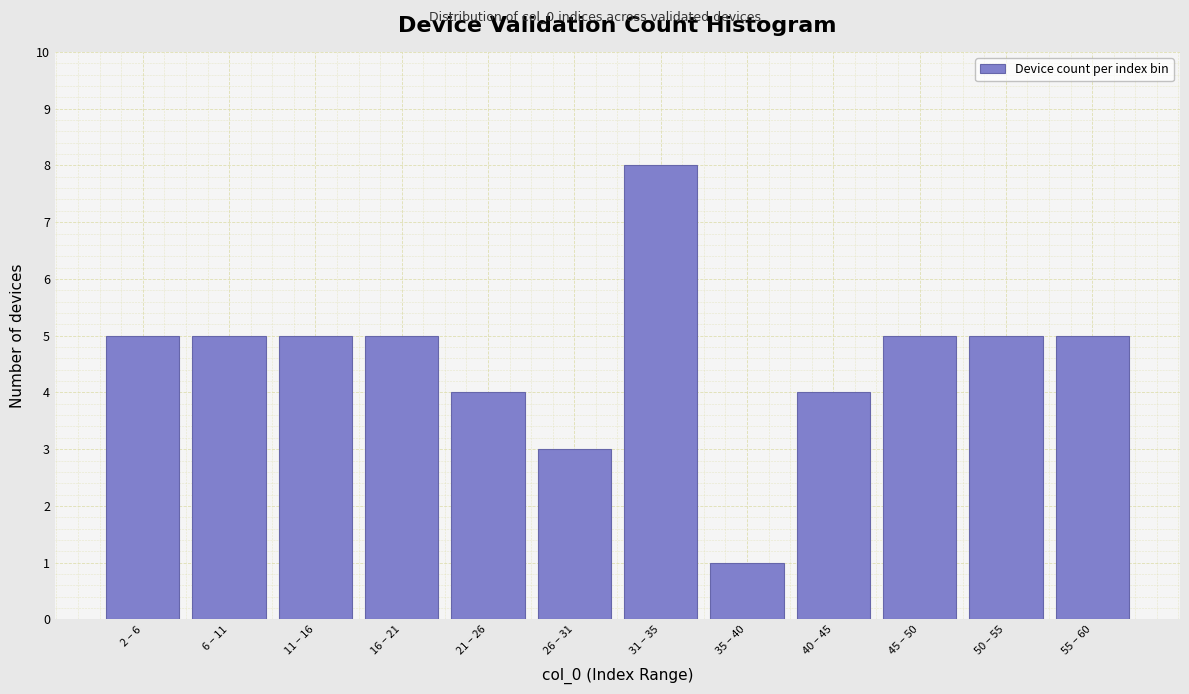

Reading left to right, what are all the values shown in this chart?

2 – 6=5	6 – 11=5	11 – 16=5	16 – 21=5	21 – 26=4	26 – 31=3	31 – 35=8	35 – 40=1	40 – 45=4	45 – 50=5	50 – 55=5	55 – 60=5